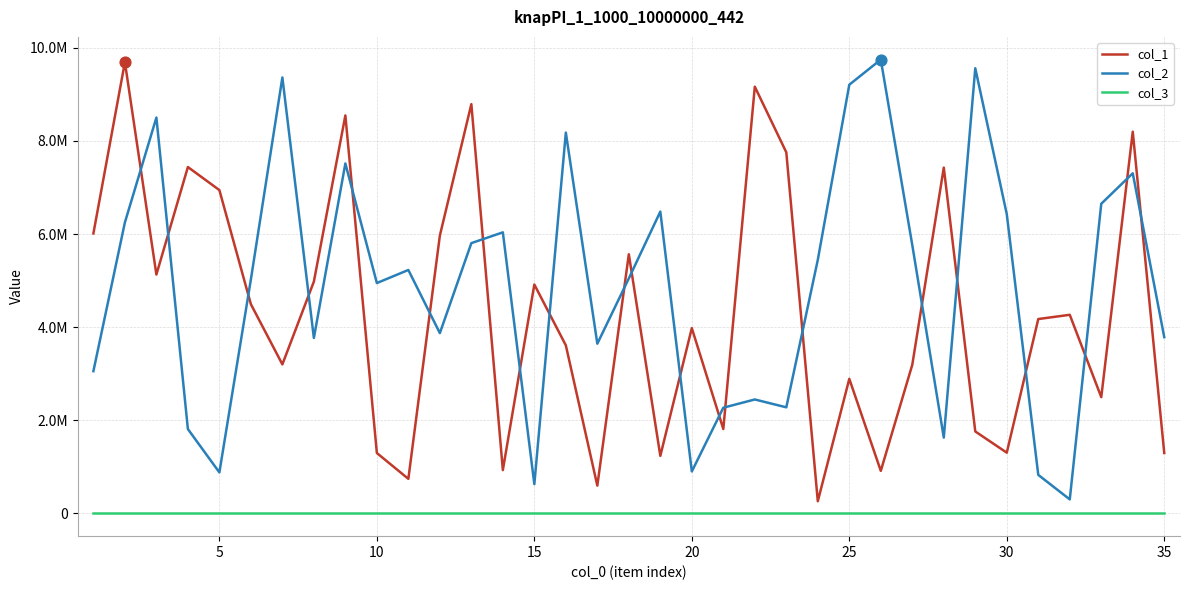

Which series has the largest total across all categories?

col_2